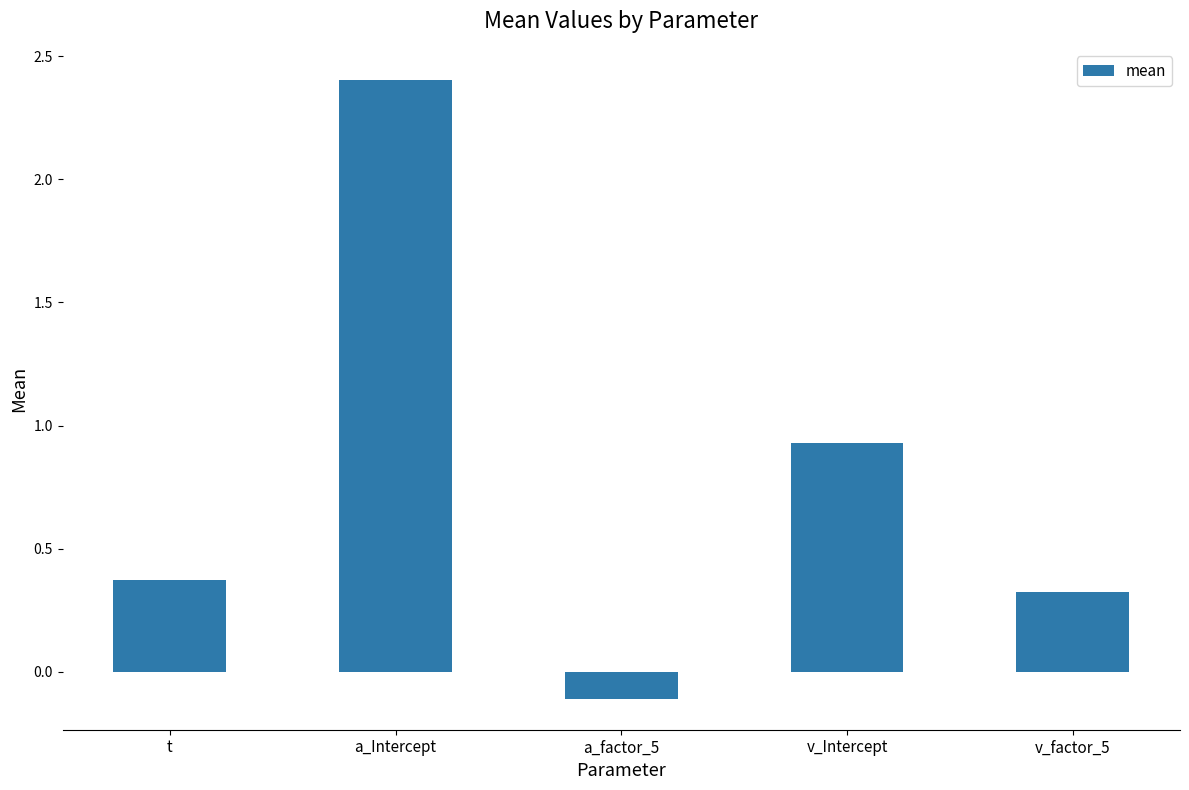

What is the greatest value displayed?

2.4